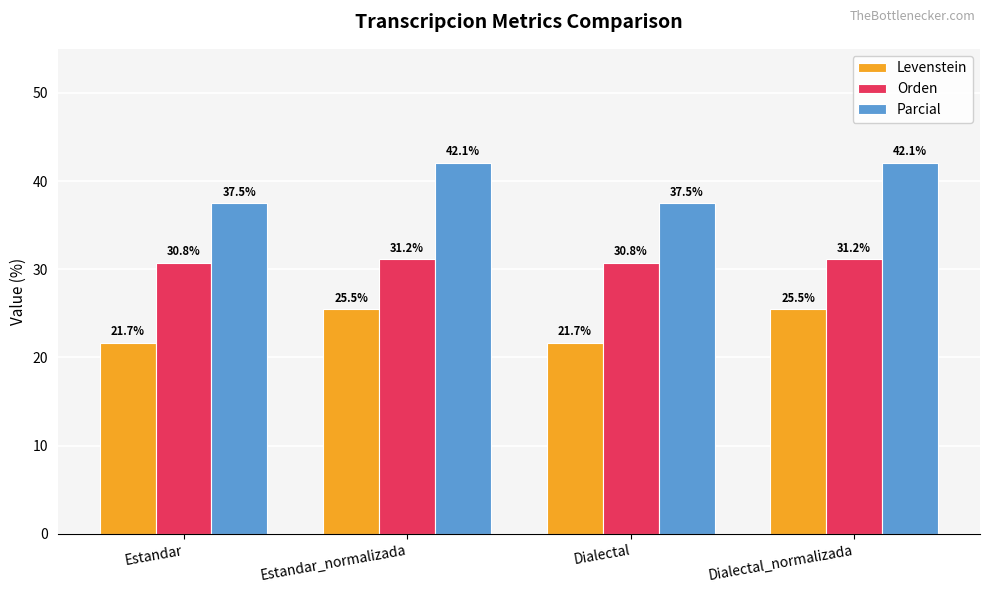

Which series has the largest total across all categories?

Parcial